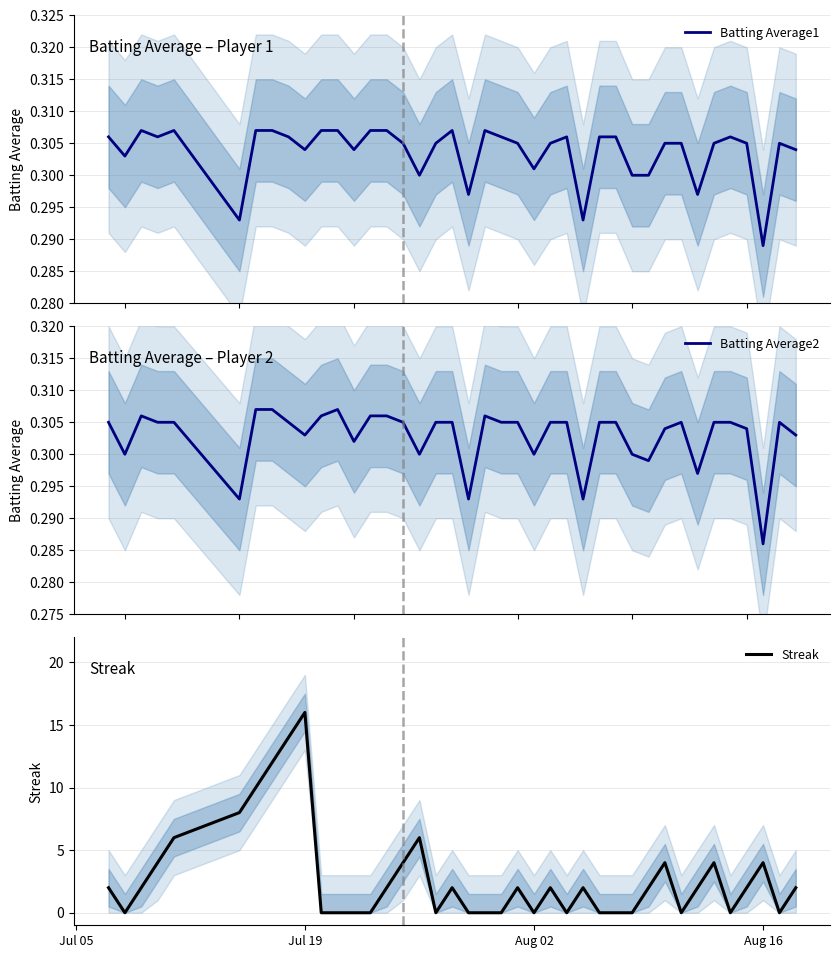

At which label does Streak reach its peak?

Jul 19